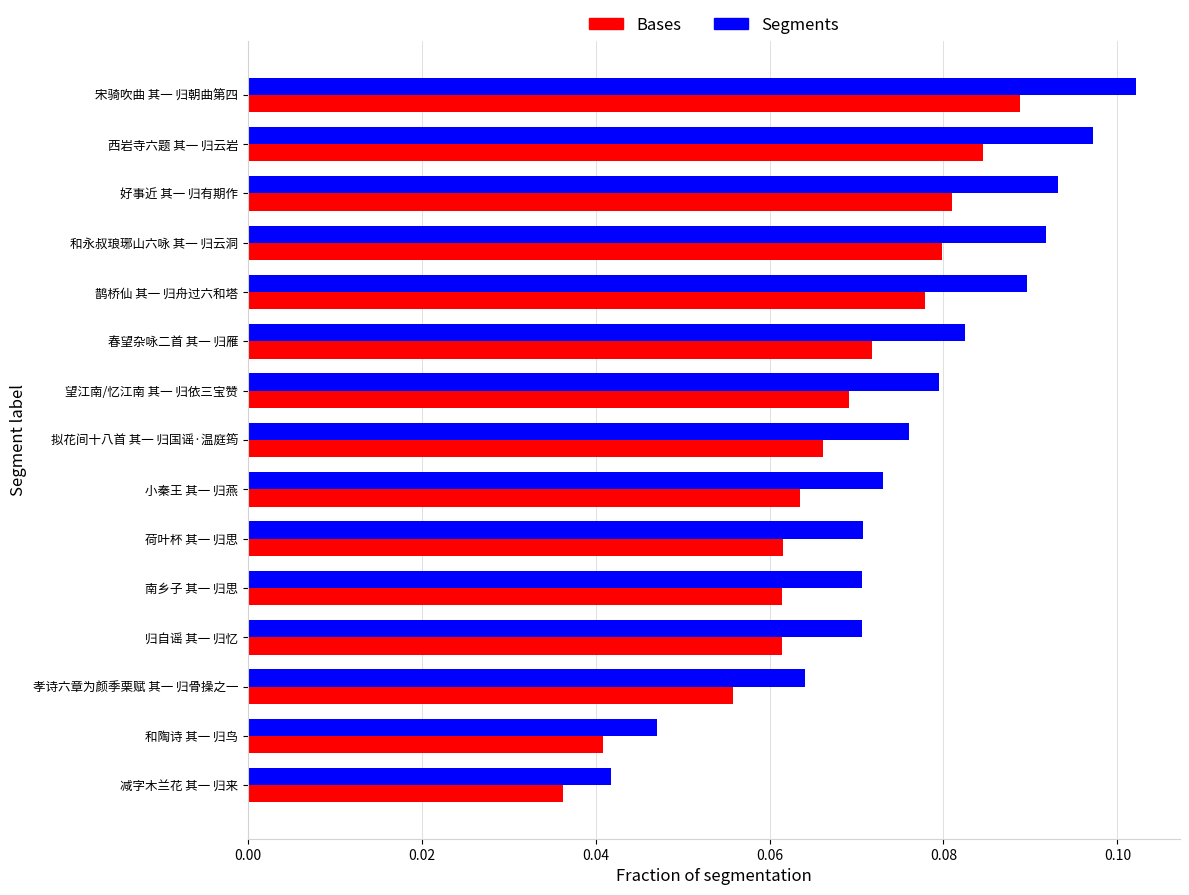

Rank the series by their average value, from lowest to highest.

Bases, Segments